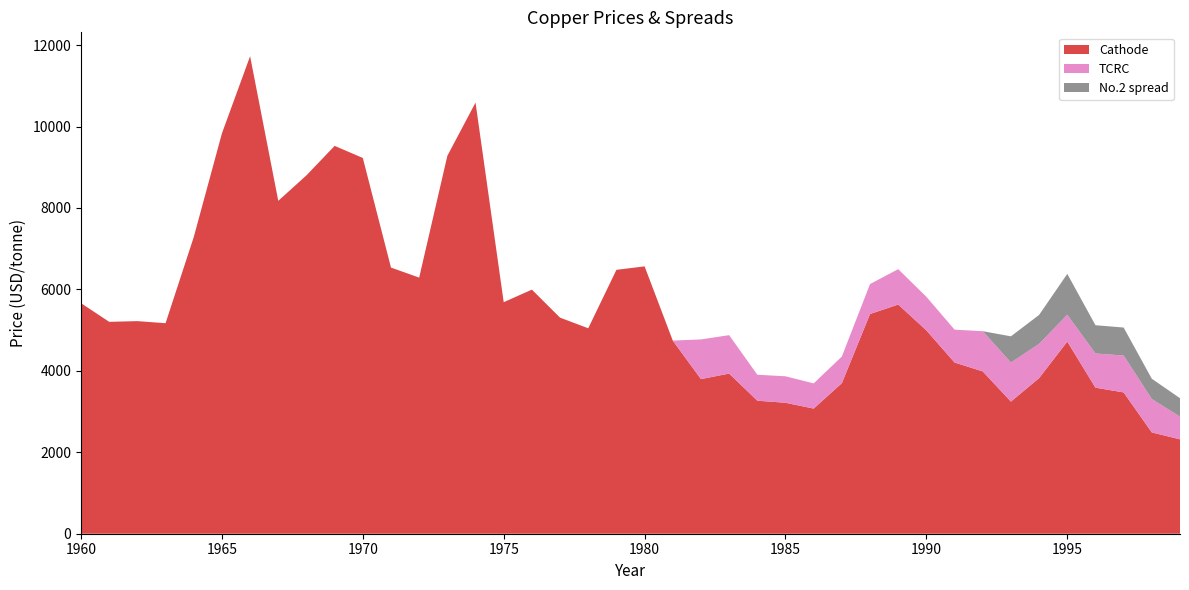

Reading right to left, extract all data points from this chart.

Cathode: 1999=2318.0	1998=2487.0	1997=3470.1	1996=3586.9	1995=4718.8	1994=3821.5	1993=3245.0	1992=3985.9	1991=4204.3	1990=4993.2	1989=5627.8	1988=5395.4	1987=3697.3	1986=3073.1	1985=3215.7	1984=3266.8	1983=3933.2	1982=3797.2	1981=4742.9	1980=6565.9	1979=6480.7	1978=5045.2	1977=5306.1	1976=5994.3	1975=5685.8	1974=10588.1	1973=9280.4	1972=6289.8	1971=6536.2	1970=9228.0	1969=9525.0	1968=8800.9	1967=8175.4	1966=11726.7	1965=9831.1	1964=7284.6	1963=5169.9	1962=5221.0	1961=5203.6	1960=5661.5
TCRC: 1999=558.0	1998=820.3	1997=906.4	1996=839.2	1995=659.2	1994=841.3	1993=959.2	1992=987.5	1991=807.1	1990=825.1	1989=869.6	1988=735.8	1987=654.3	1986=619.1	1985=650.5	1984=637.6	1983=943.2	1982=974.4	1981=0.0	1980=0.0	1979=0.0	1978=0.0	1977=0.0	1976=0.0	1975=0.0	1974=0.0	1973=0.0	1972=0.0	1971=0.0	1970=0.0	1969=0.0	1968=0.0	1967=0.0	1966=0.0	1965=0.0	1964=0.0	1963=0.0	1962=0.0	1961=0.0	1960=0.0
No.2 spread: 1999=452.2	1998=498.1	1997=686.9	1996=694.3	1995=1003.2	1994=710.6	1993=643.4	1992=0.0	1991=0.0	1990=0.0	1989=0.0	1988=0.0	1987=0.0	1986=0.0	1985=0.0	1984=0.0	1983=0.0	1982=0.0	1981=0.0	1980=0.0	1979=0.0	1978=0.0	1977=0.0	1976=0.0	1975=0.0	1974=0.0	1973=0.0	1972=0.0	1971=0.0	1970=0.0	1969=0.0	1968=0.0	1967=0.0	1966=0.0	1965=0.0	1964=0.0	1963=0.0	1962=0.0	1961=0.0	1960=0.0